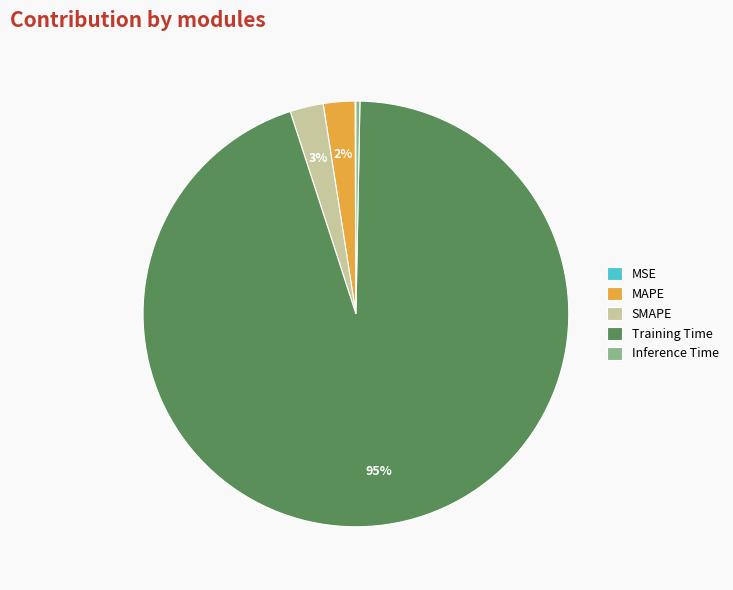

Is it true that Inference Time is 0% of the pie?

True